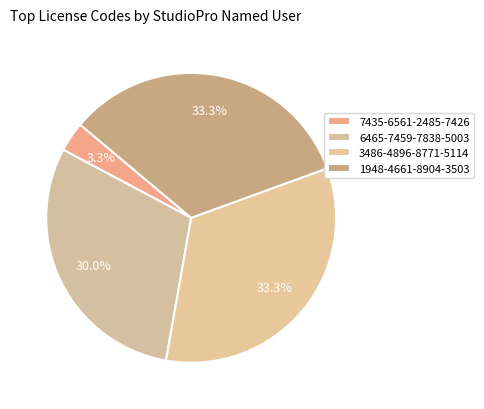

To the nearest percent, what is the combined percentage of 3486-4896-8771-5114 and 1948-4661-8904-3503?

67%